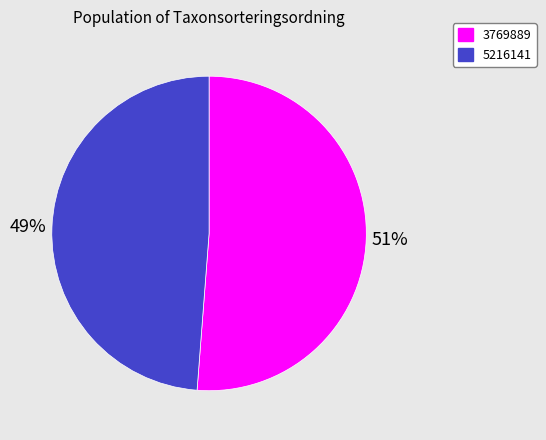

To the nearest percent, what portion does 3769889 represent?

51%